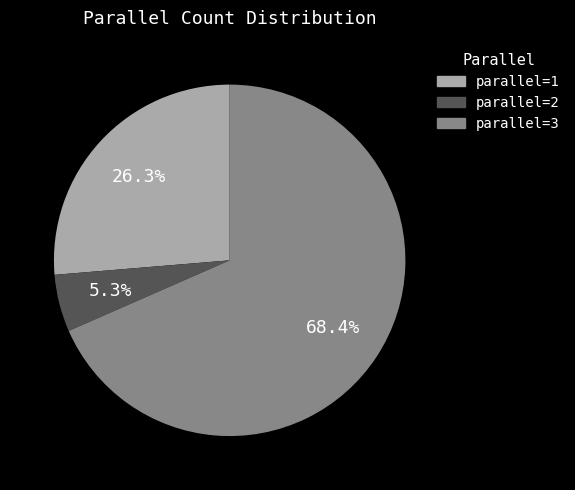

Is the sum of parallel=3 and parallel=1 greater than half?

Yes